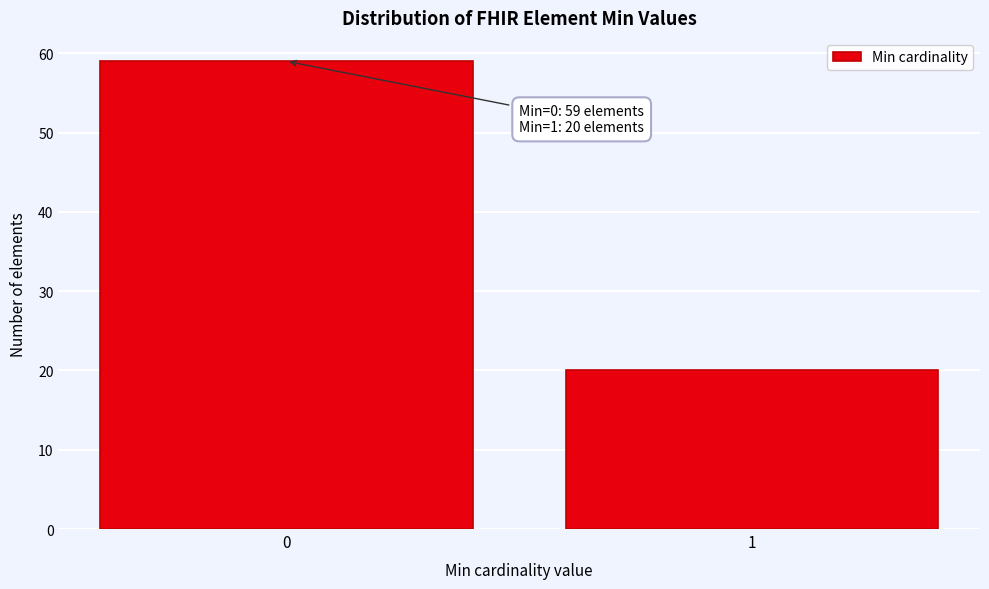

Reading left to right, list all the values displayed in this chart.

59	20